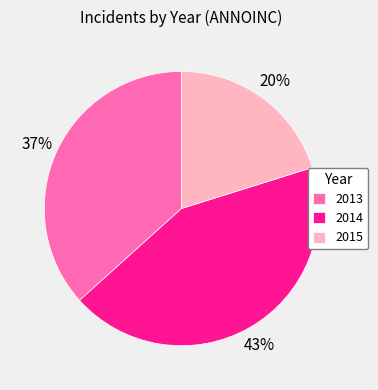

The 2013 slice represents 45% of the pie. True or false?

False